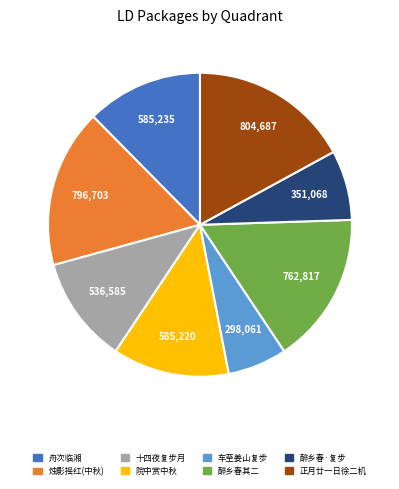

How many segments does this pie chart have?

8